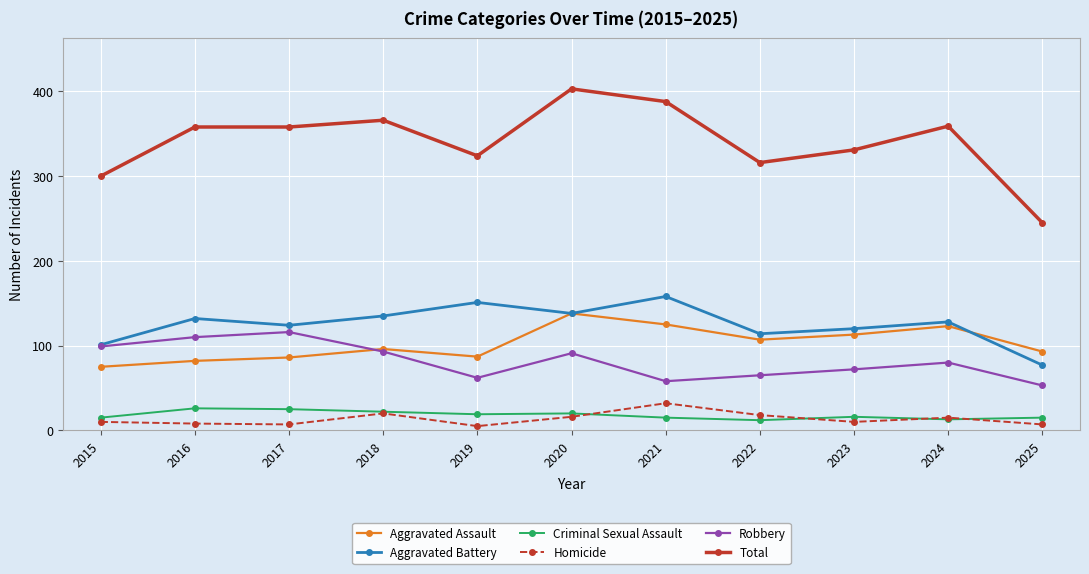

What is the difference between the maximum and minimum values in the Robbery series?

63